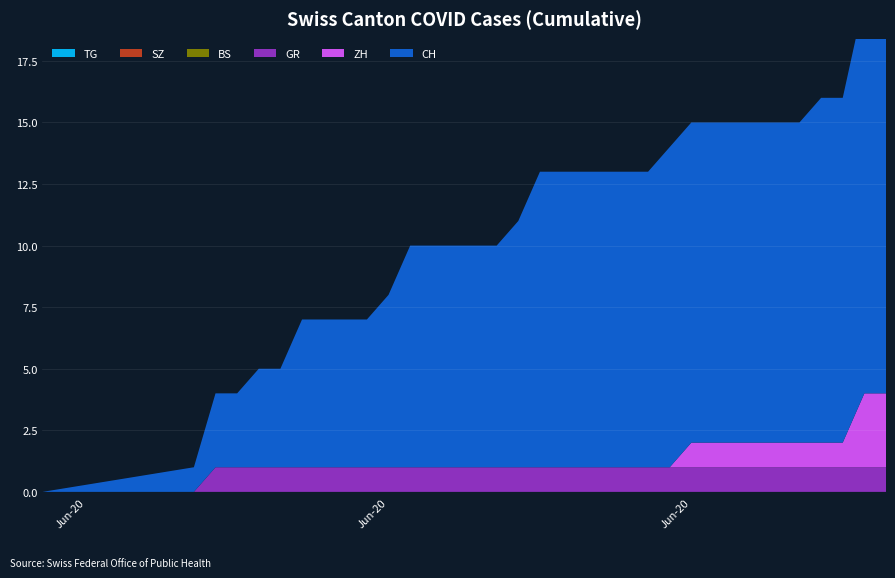

Reading left to right, what are all the values shown in this chart?

TG: 0	0	0	0	0	0	0	0	0	0	0	0	0	0	0	0	0	0	0	0	0	0	0	0	0	0	0	0	0	0	0	0	0	0
SZ: 0	0	0	0	0	0	0	0	0	0	0	0	0	0	0	0	0	0	0	0	0	0	0	0	0	0	0	0	0	0	0	0	0	0
GR: 0	0	1	1	1	1	1	1	1	1	1	1	1	1	1	1	1	1	1	1	1	1	1	1	1	1	1	1	1	1	1	1	1	1
BS: 0	0	0	0	0	0	0	0	0	0	0	0	0	0	0	0	0	0	0	0	0	0	0	0	0	0	0	0	0	0	0	0	0	0
ZH: 0	0	0	0	0	0	0	0	0	0	0	0	0	0	0	0	0	0	0	0	0	0	0	0	1	1	1	1	1	1	1	1	3	3
CH: 0	1	3	3	4	4	6	6	6	6	7	9	9	9	9	9	10	12	12	12	12	12	12	13	13	13	13	13	13	13	14	14	16	16